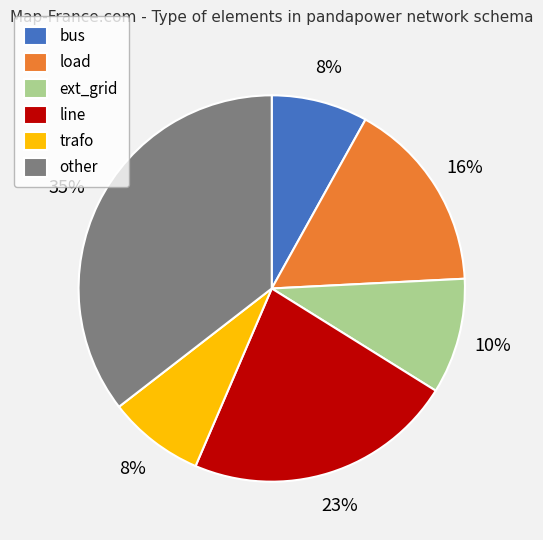

Approximately how many times larger is the value at ext_grid compared to line?

0.4